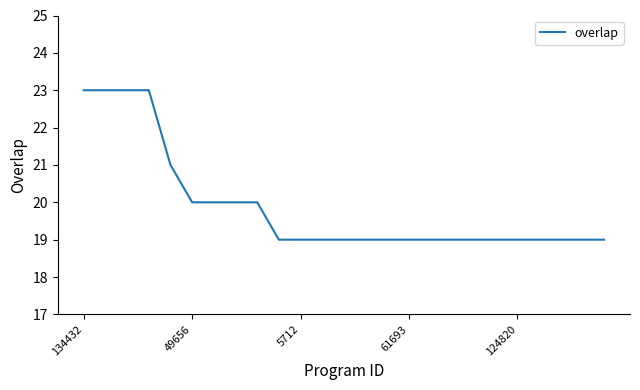

What is the maximum value shown in the chart?

23